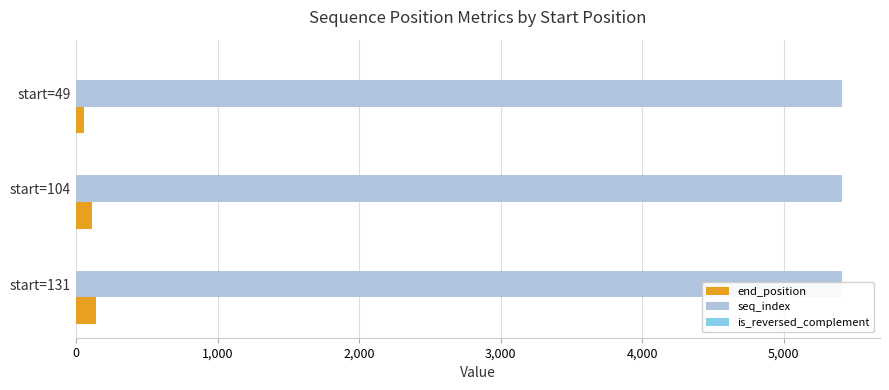

How many bars are there in total?

9